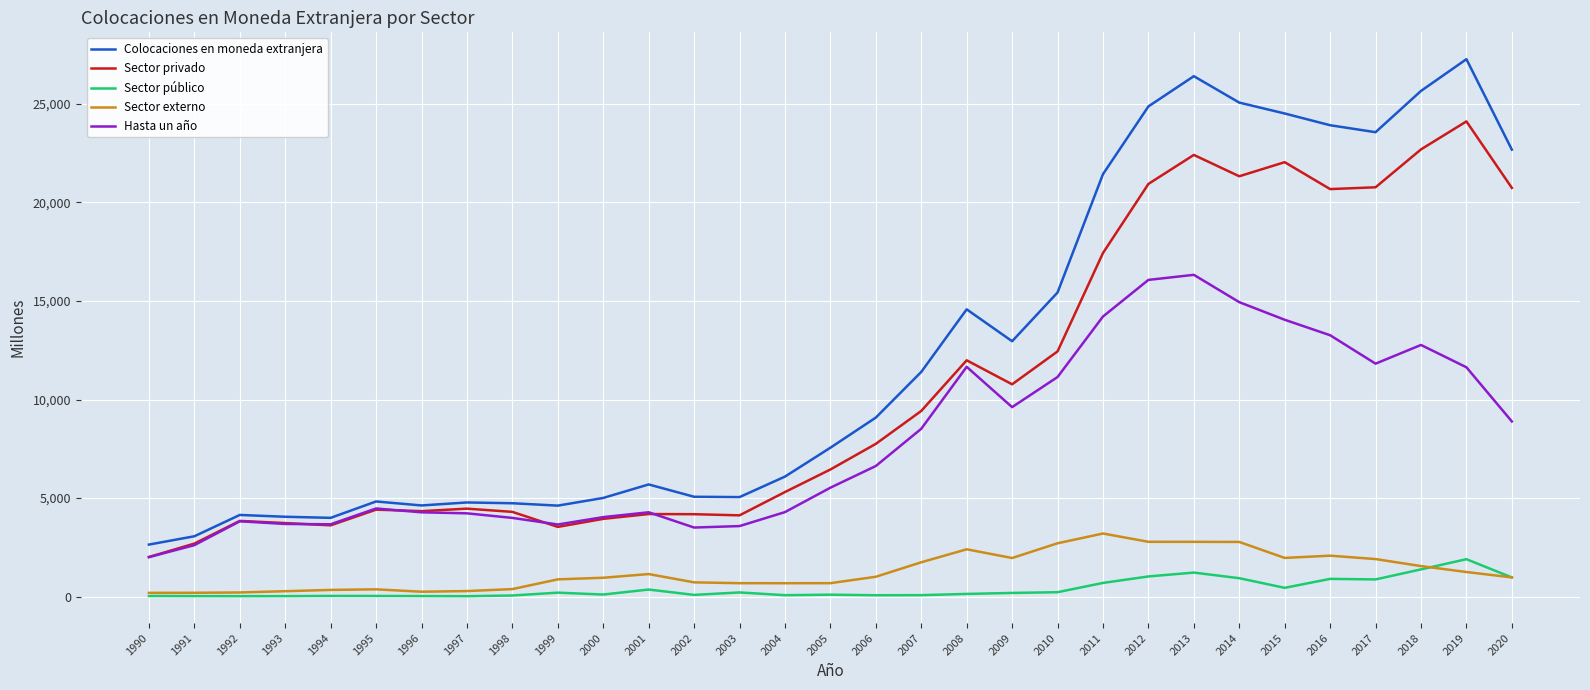

Which label corresponds to the largest value in the chart?

2019